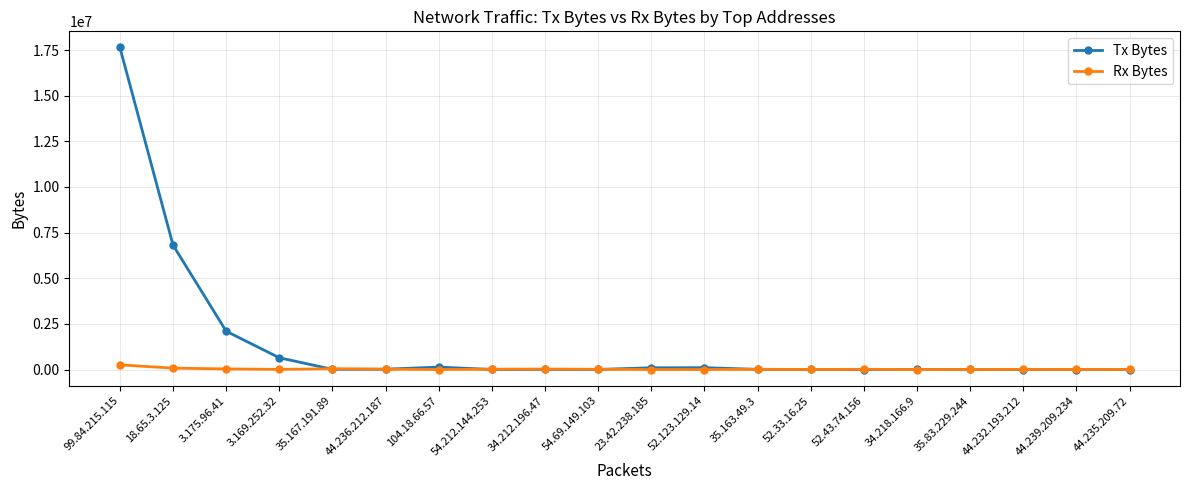

Where do Rx Bytes and Tx Bytes first cross each other?

3.169.252.32 and 35.167.191.89